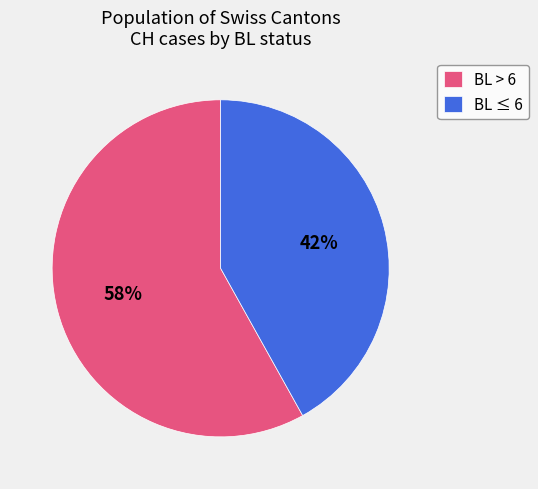

Does any single category account for the majority?

Yes